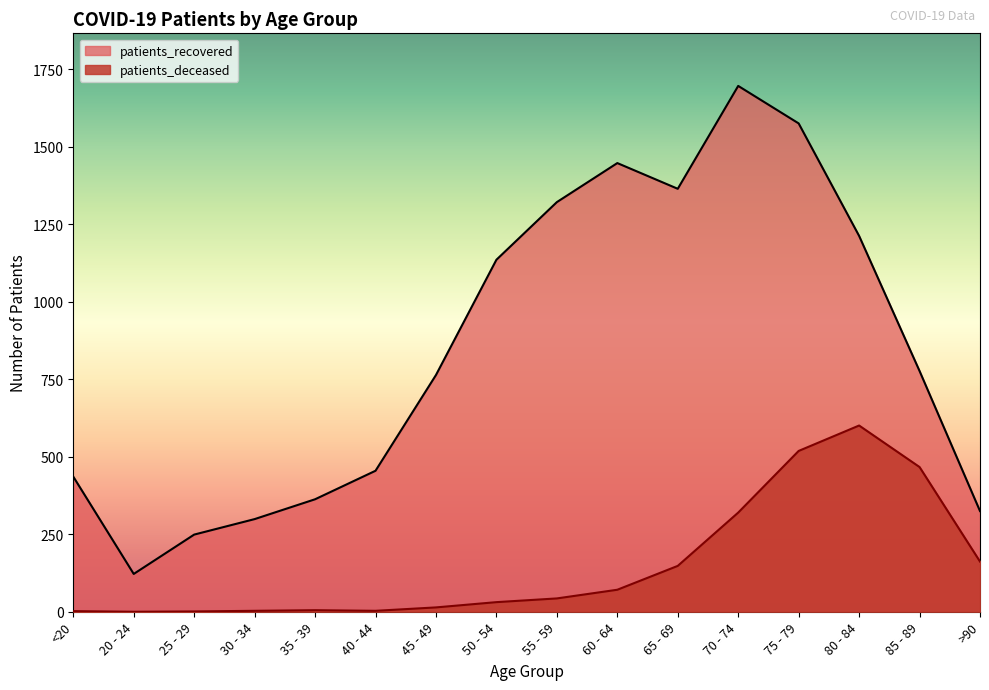

Read the patients_recovered value at 75 - 79, to the nearest 10.

1580